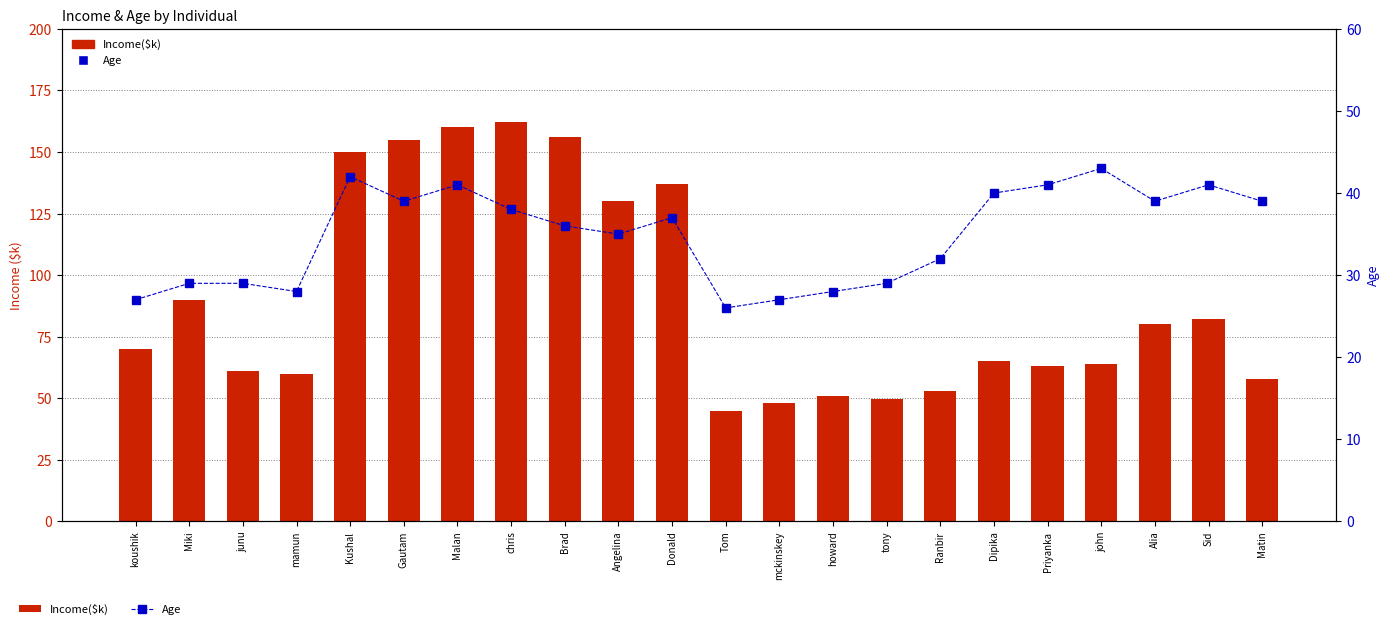

True or false: Age has a value of 42.0 at Kushal.

True